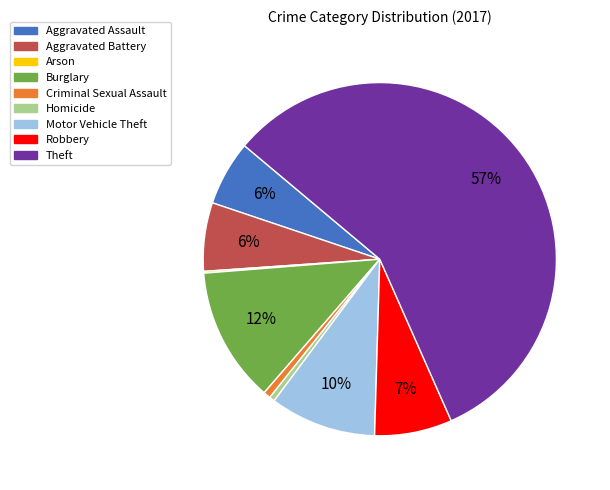

Is there a majority slice in this chart?

Yes